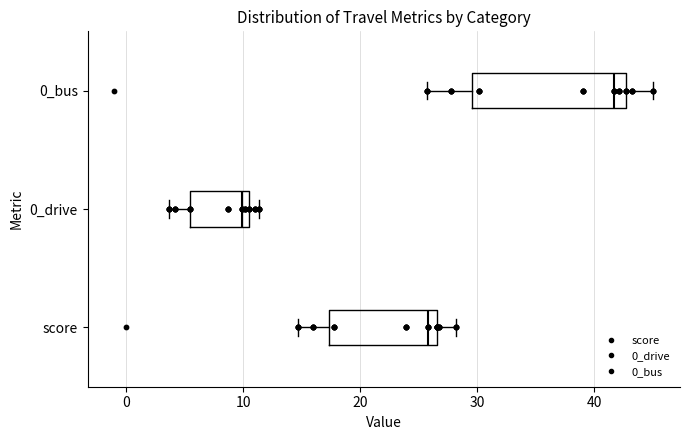

Reading bottom to top, transcribe this box plot: for each box, give where its median line is, the range the box spans, and where its two whiskers end, as read against the x-axis. The values are not printed on the chart, so give them approximately, as read against the axis.

score: median 26, box 17 to 27, whiskers 15 to 28
0_drive: median 10 (just left of the box's right edge), box 5 to 10, whiskers 4 to 11
0_bus: median 42, box 30 to 43, whiskers 26 to 45